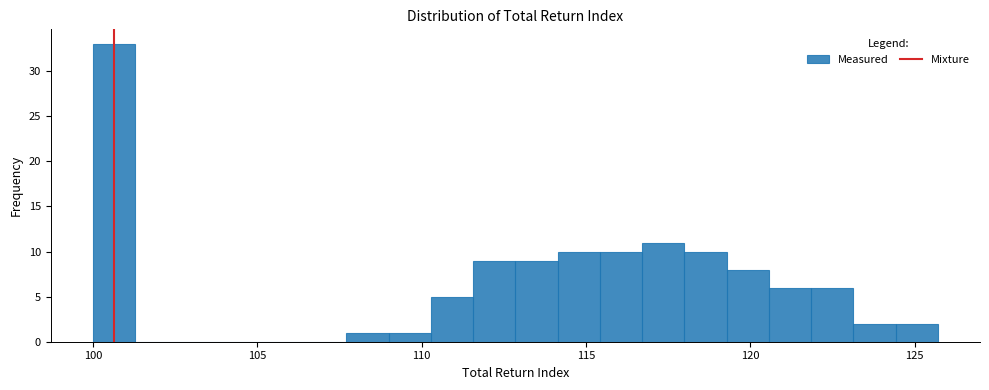

Read against the x-axis, roughly where is the centre of the tallest bar?

100.5